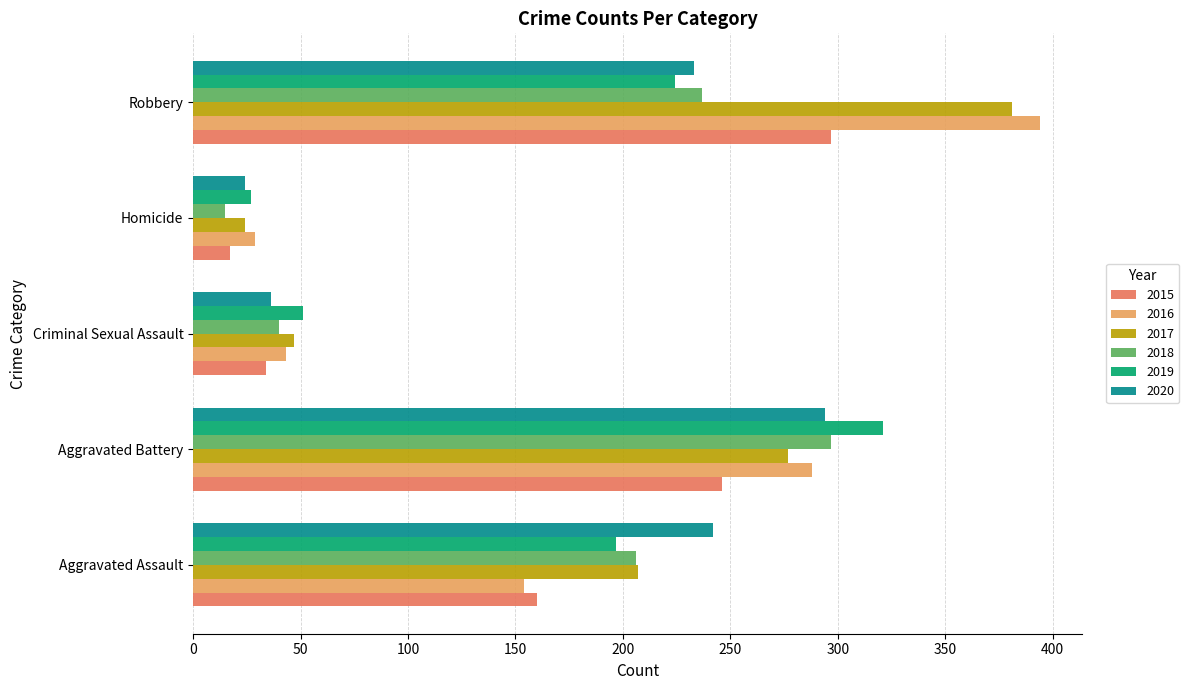

At how many categories does at least one series exceed 239?

3